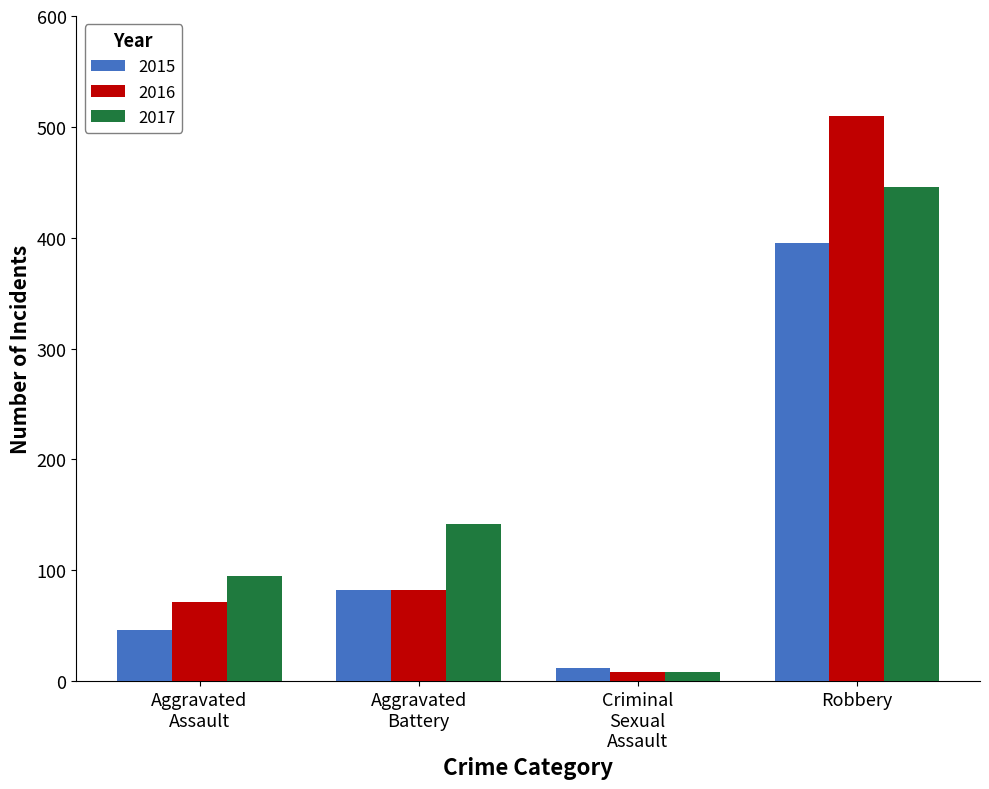

Read the 2016 value at Robbery.

510